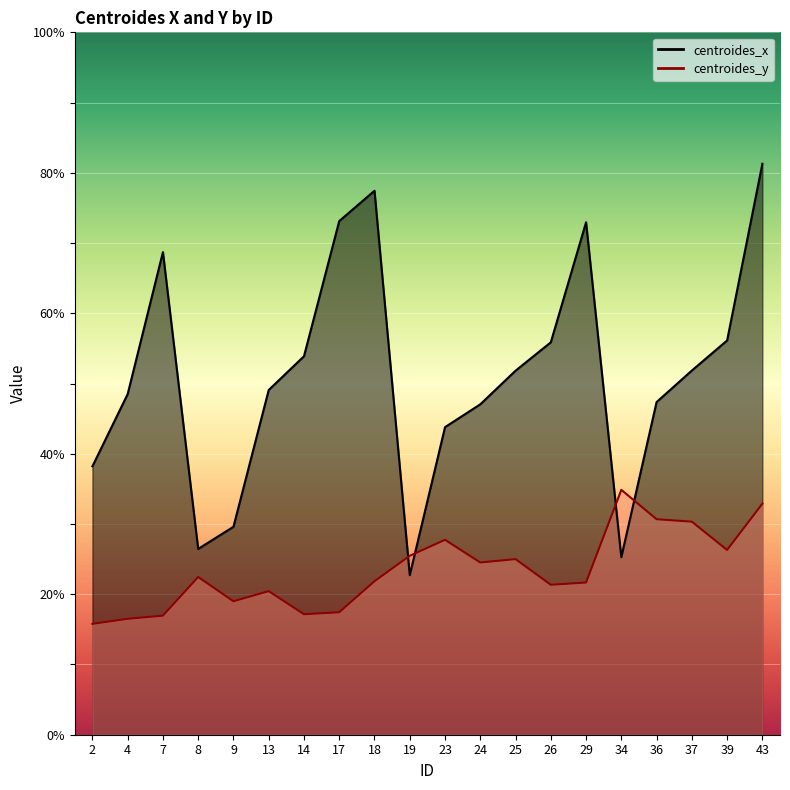

What are all the series names shown in the legend?

centroides_x, centroides_y